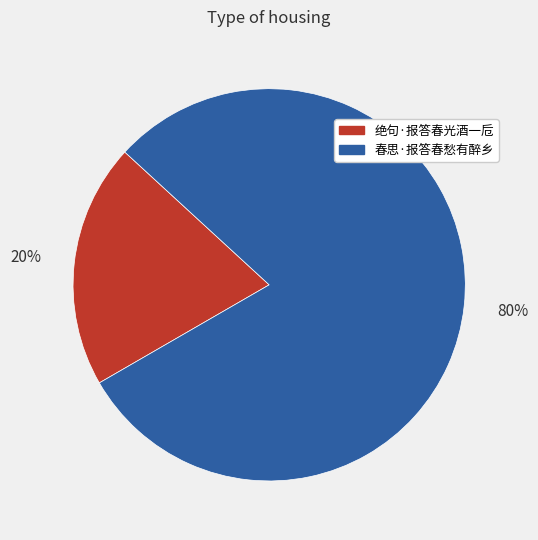

To the nearest percent, what is the difference between the 春思·报答春愁有醉乡 and 绝句·报答春光酒一卮 slice percentages?

60%